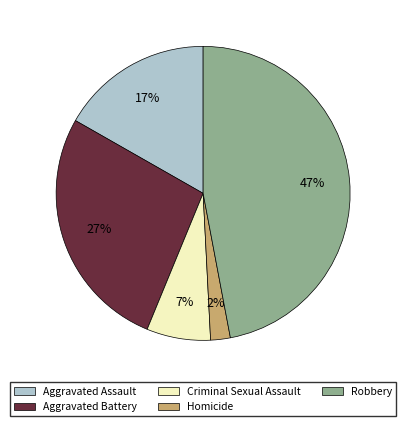

To the nearest percent, what is the average slice percentage?

20%